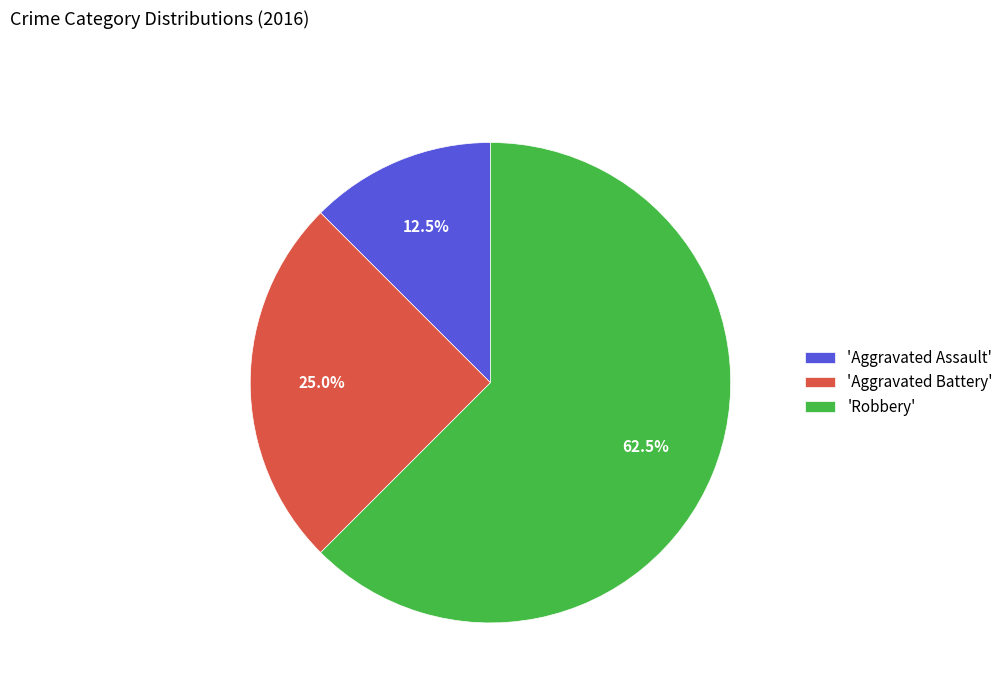

Approximately how many times larger is the value at 'Aggravated Battery' compared to 'Aggravated Assault'?

2.0